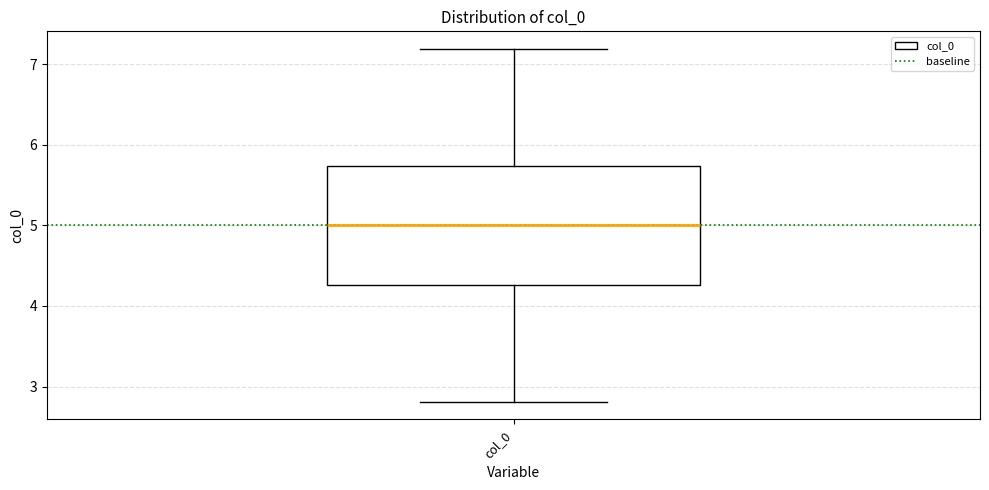

Read this box plot against the y-axis: the position of the median line, the range covered by the box, and the ends of both whiskers. The values are not printed on the chart, so give them approximately, as read against the axis.

median 5.0, box 4.3 to 5.7, whiskers 2.8 to 7.2